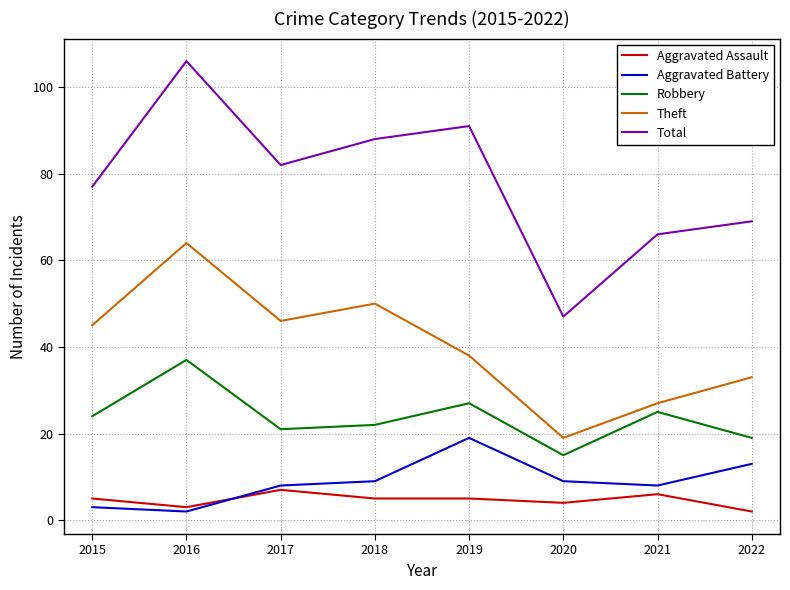

Is this an area chart (filled region under the line)?

No